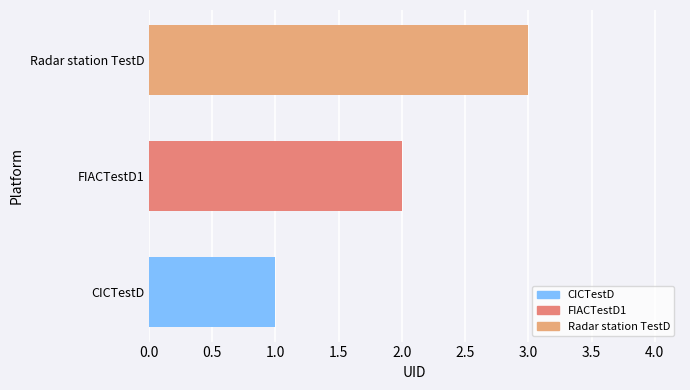

How many data points are less than 2?

1